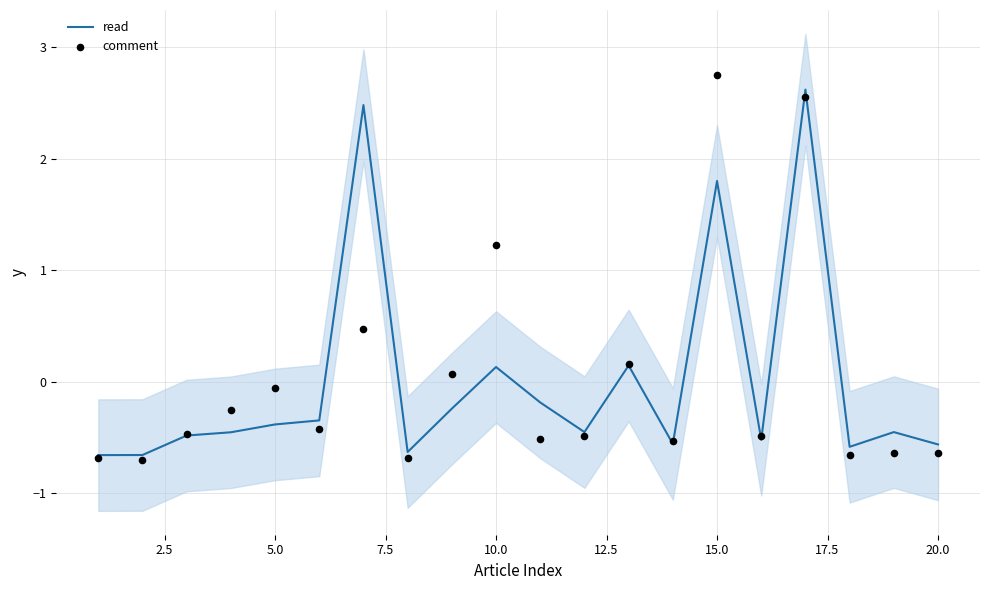

Which series contains the lowest Y value?

comment